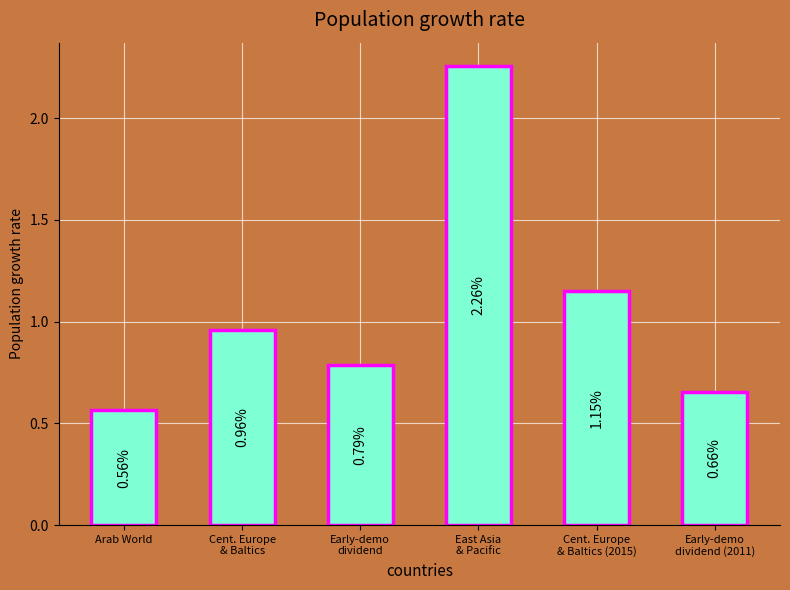

At which category does the chart reach its minimum across all series?

Arab World